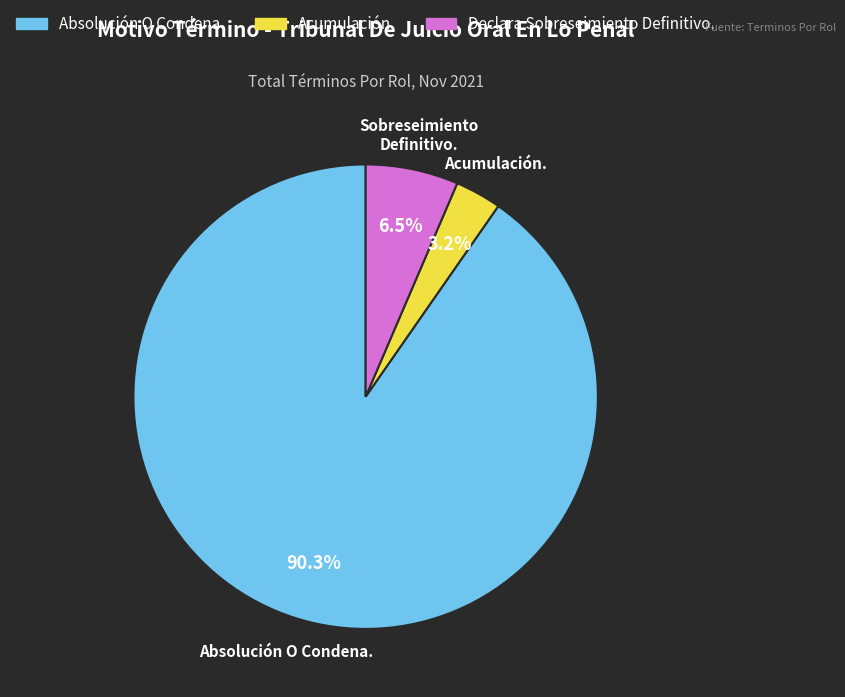

What percentage is NOT represented by Acumulación.?

96.8%